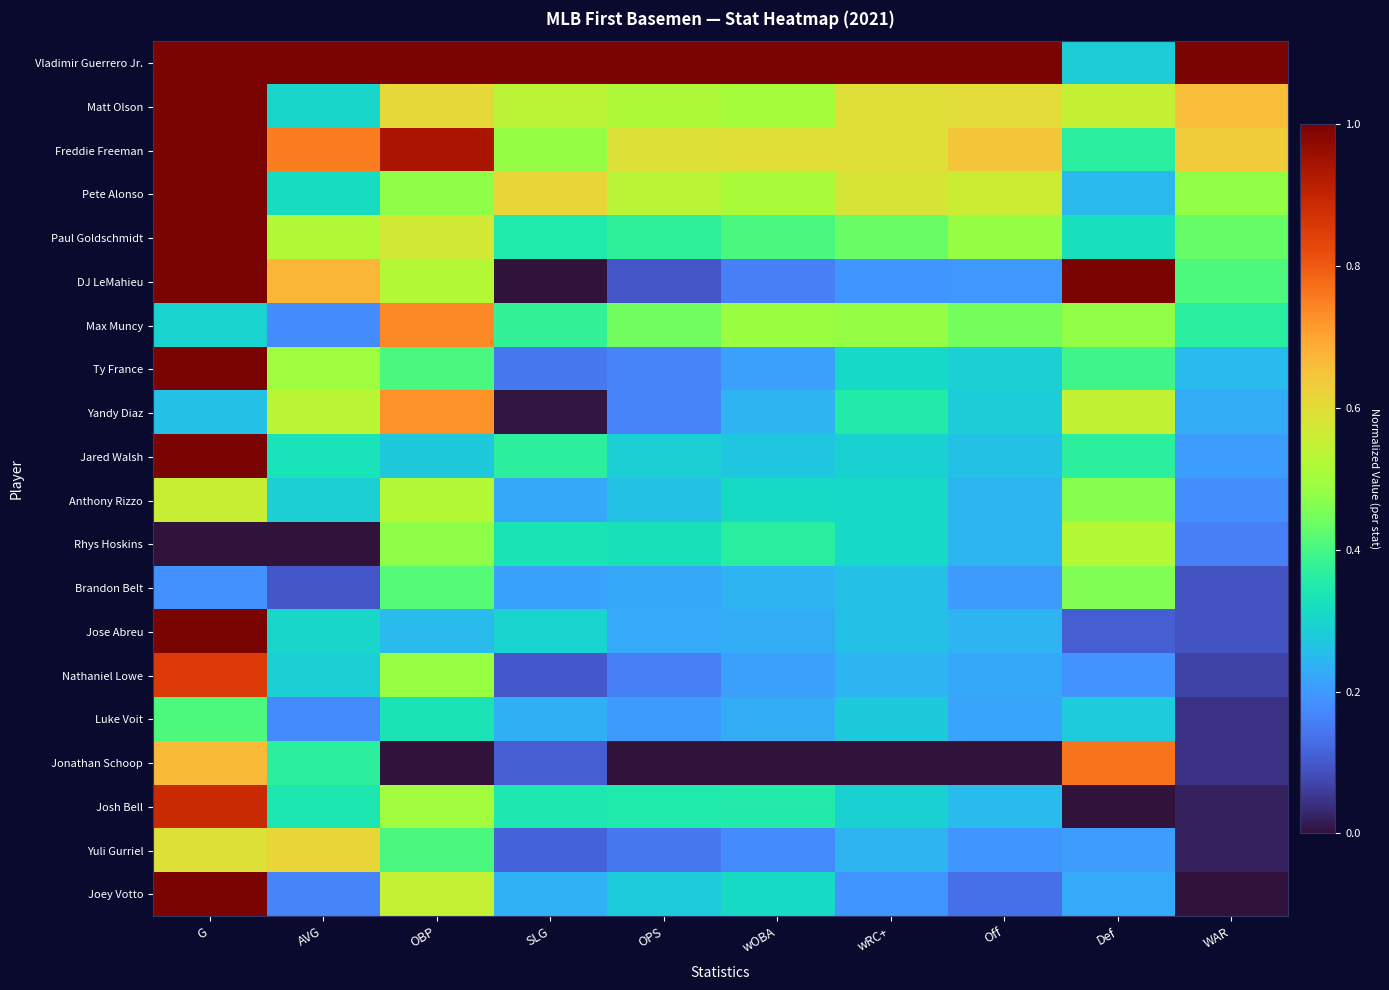

Which series has the widest spread of values?

DJ LeMahieu